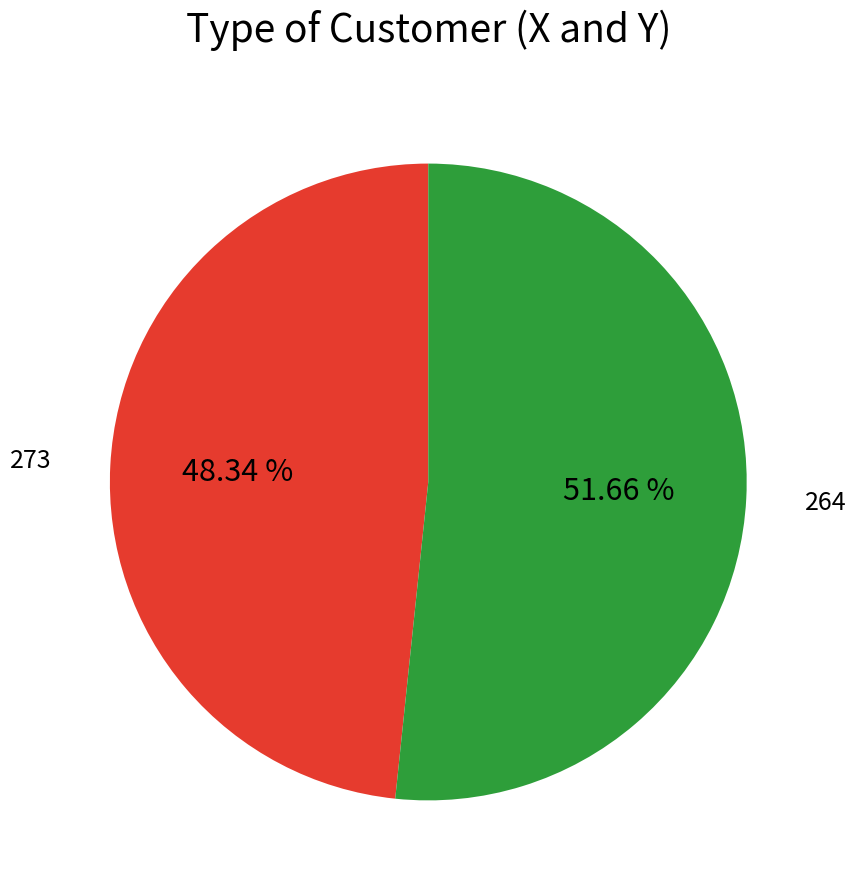

To the nearest percent, what percentage of the pie is 264?

52%